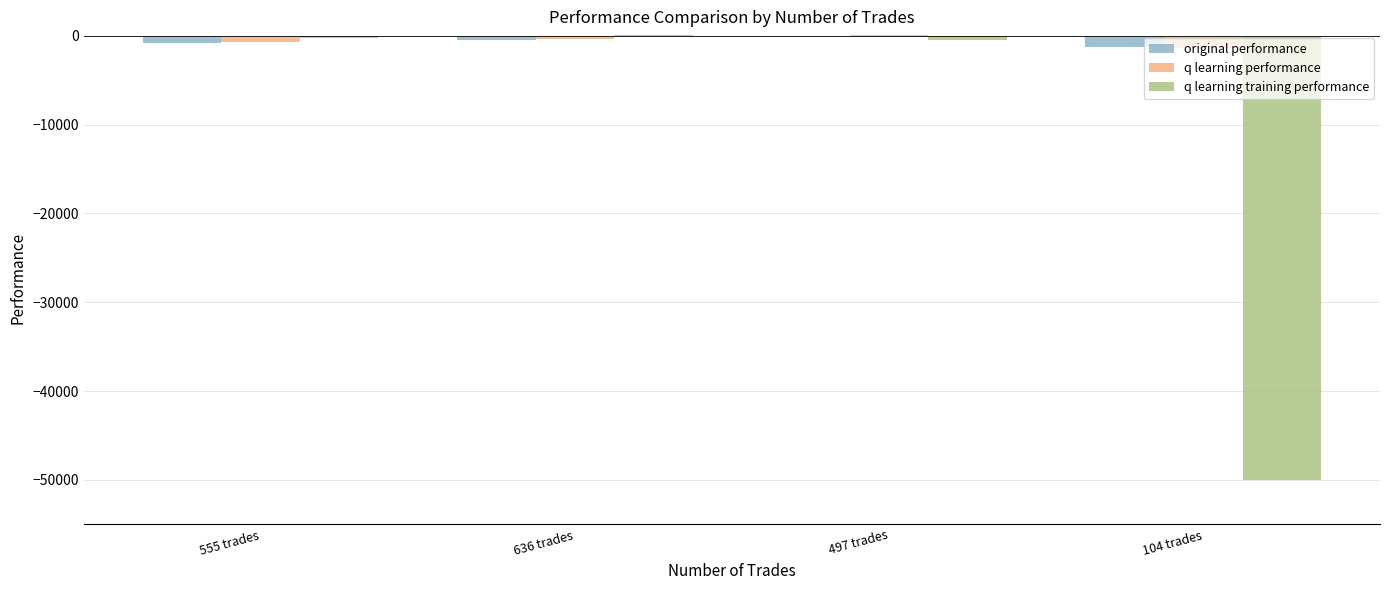

What is the total value across all series at 555 trades?

-1798.9